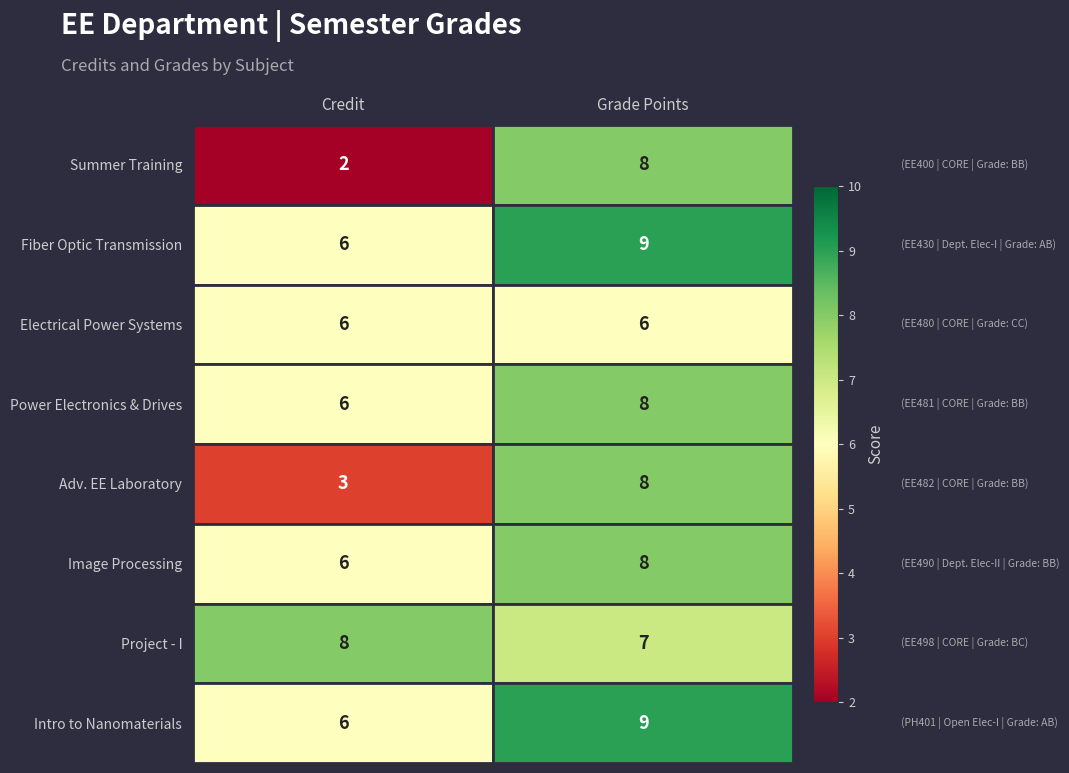

Rank the categories by Adv. EE Laboratory value from lowest to highest.

Credit, Grade Points